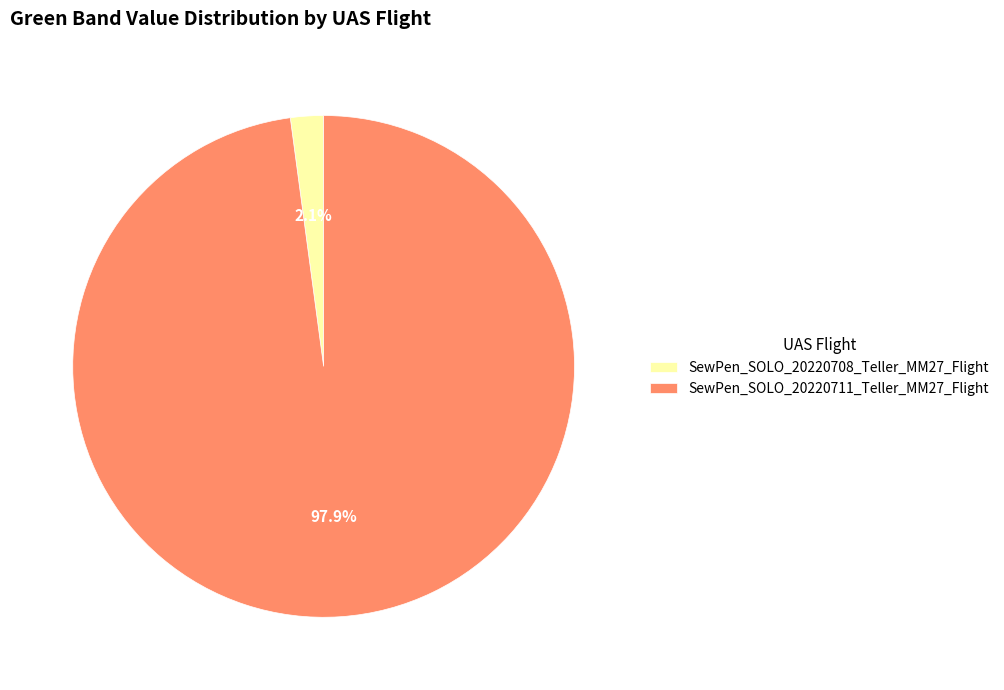

To the nearest percent, what percentage of the pie is SewPen_SOLO_20220711_Teller_MM27_Flight?

98%